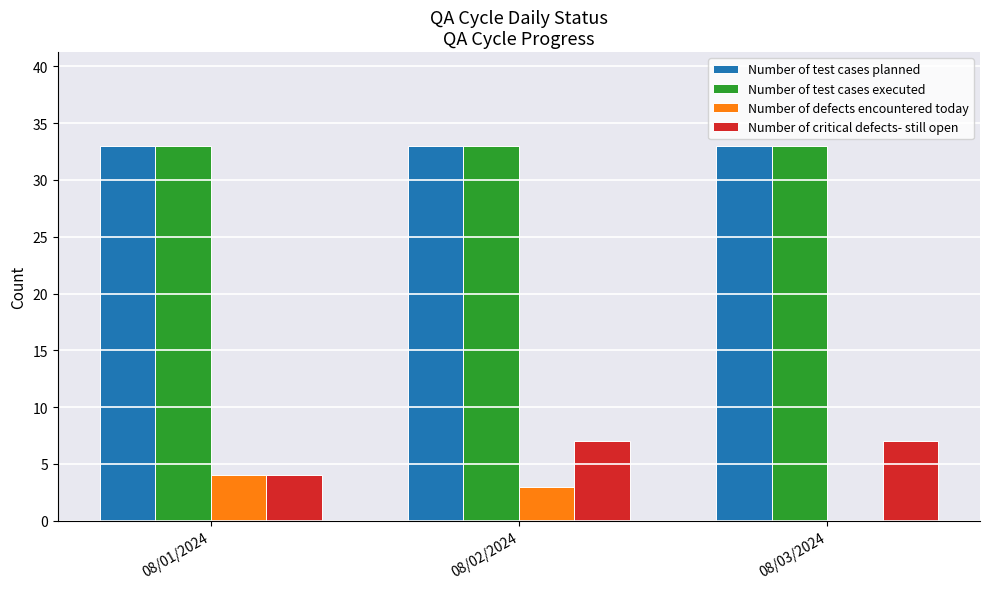

What are all the series names shown in the legend?

Number of test cases planned, Number of test cases executed, Number of defects encountered today, Number of critical defects- still open